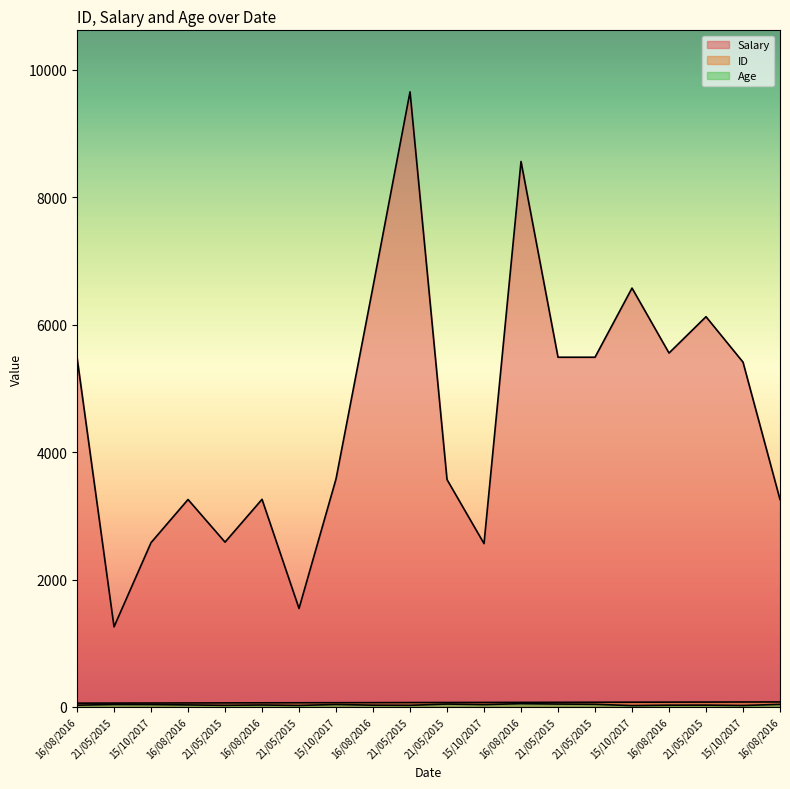

True or false: Age and Salary intersect in this chart.

False